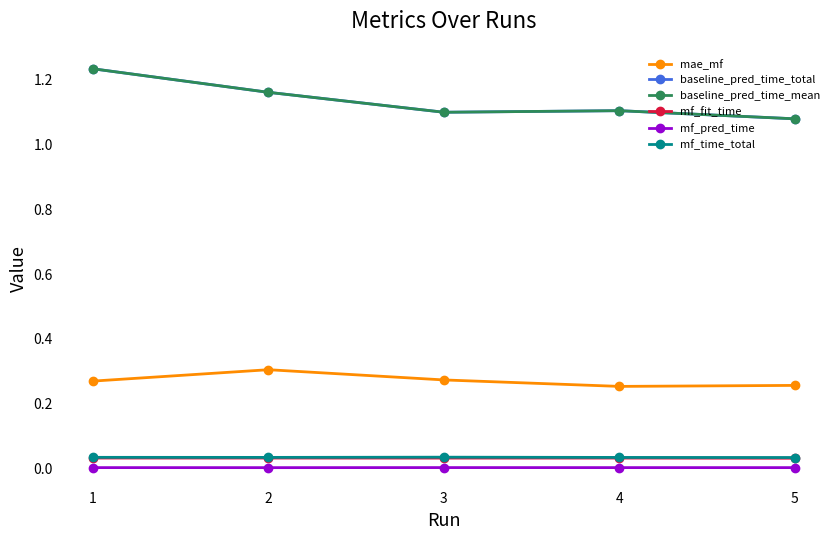

Is it true that mf_time_total equals 0.0 at 5?

True